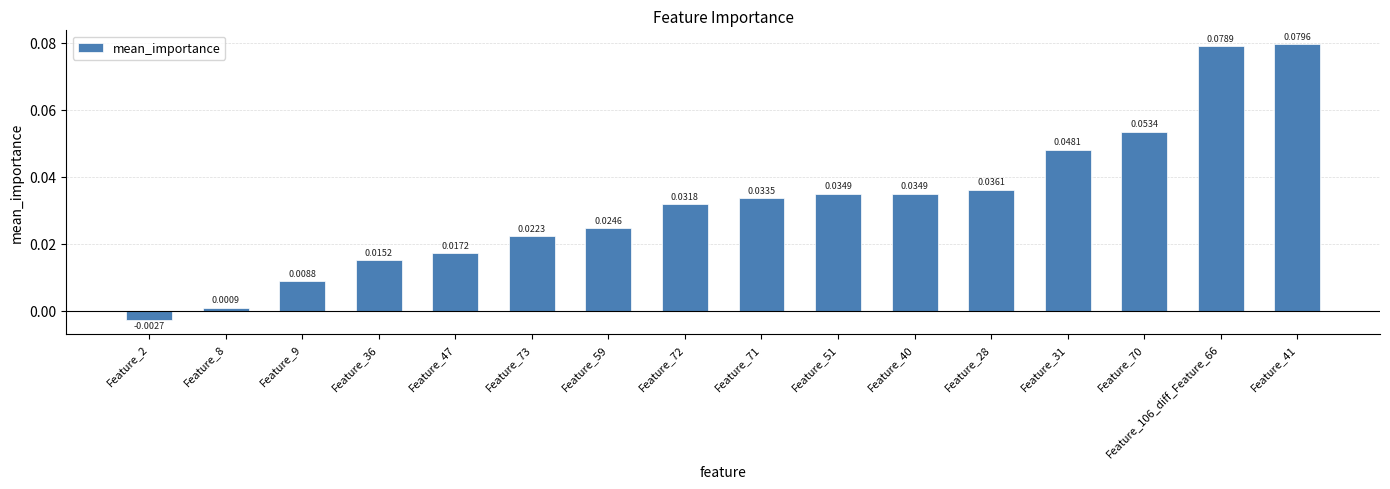

The value at Feature_40 is 0.1. True or false?

False